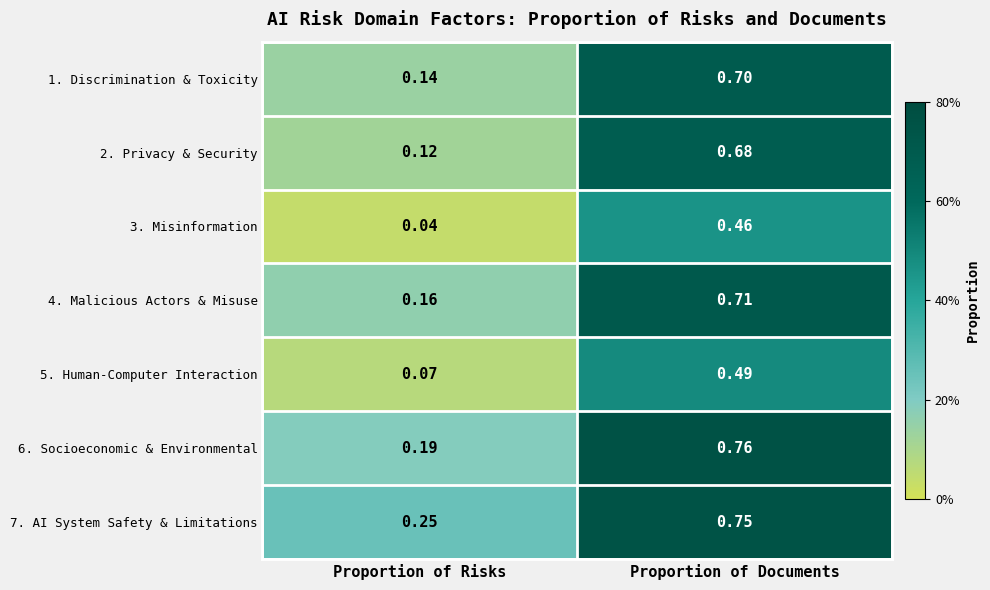

List the labels in order of 3. Misinformation value, largest first.

Proportion of Documents, Proportion of Risks